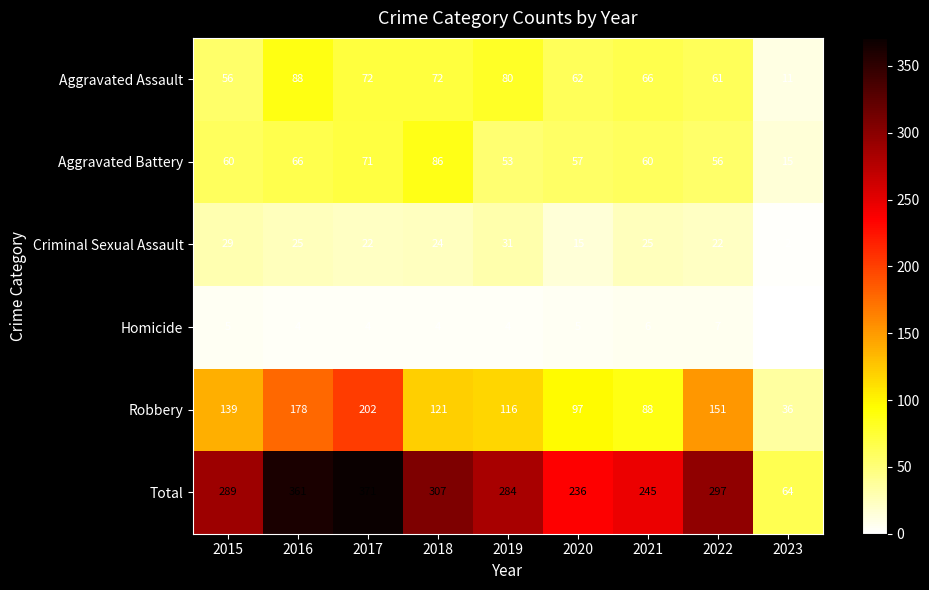

Count the Homicide values in the range 4 to 5.

6